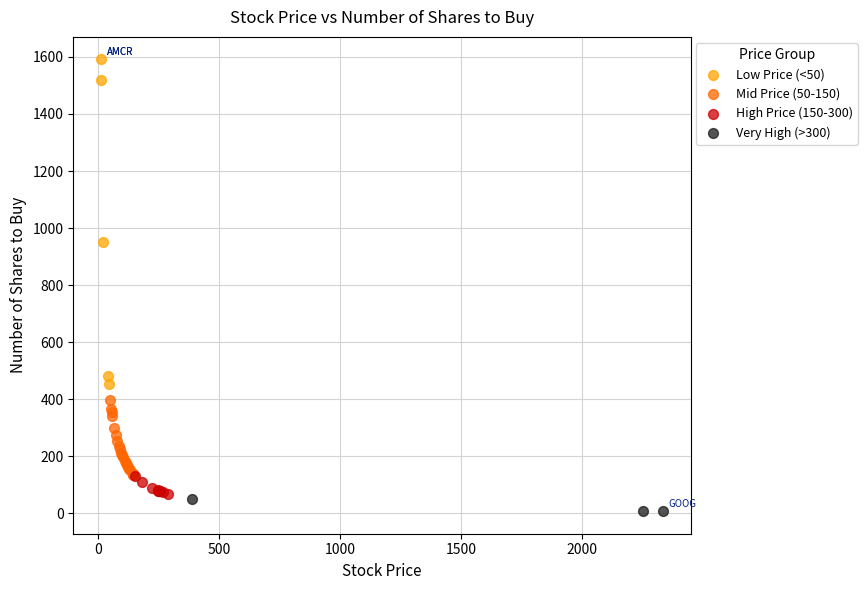

Which series has the widest spread of Y values?

Low Price (<50)